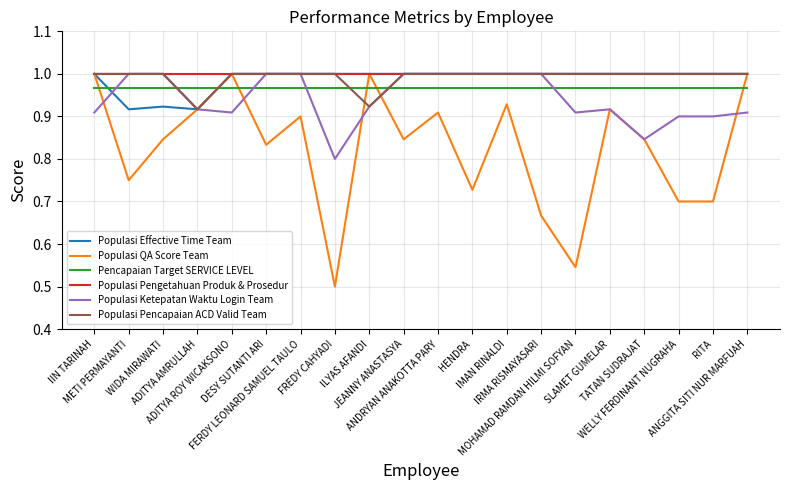

How many intersections are there between Pencapaian Target SERVICE LEVEL and Populasi Ketepatan Waktu Login Team?

6